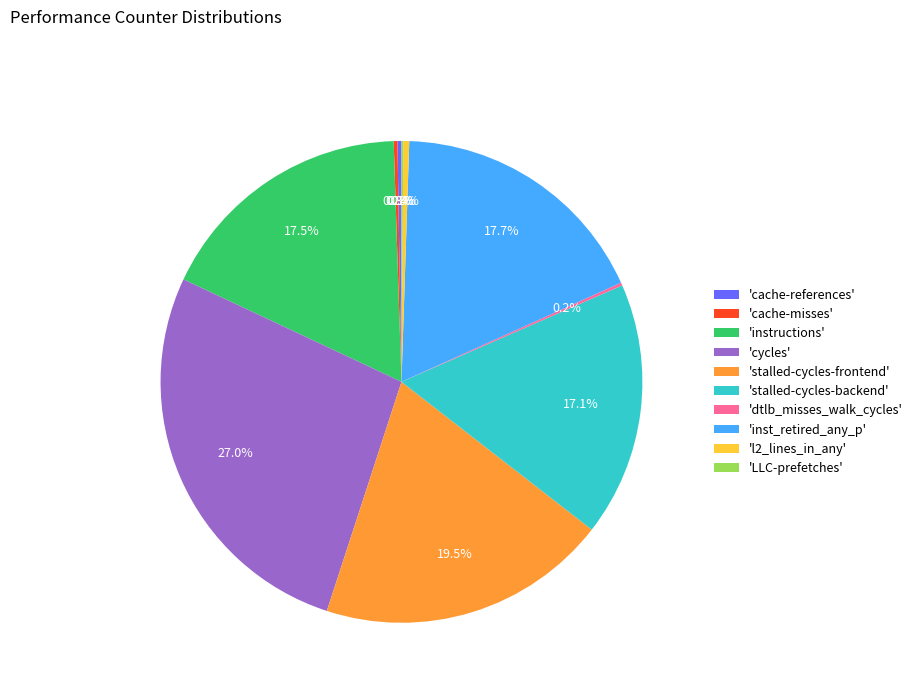

Between 'l2_lines_in_any' and 'stalled-cycles-backend', which is larger?

'stalled-cycles-backend'